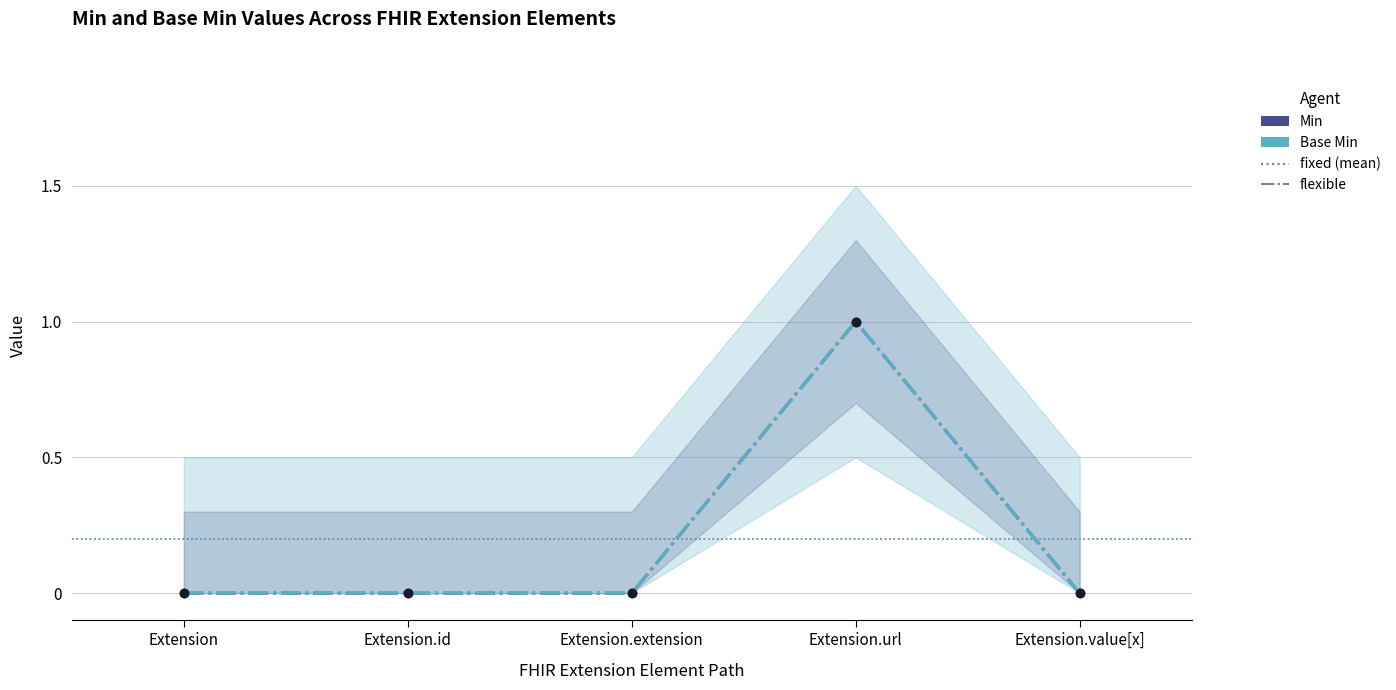

How many distinct data groups are displayed?

2